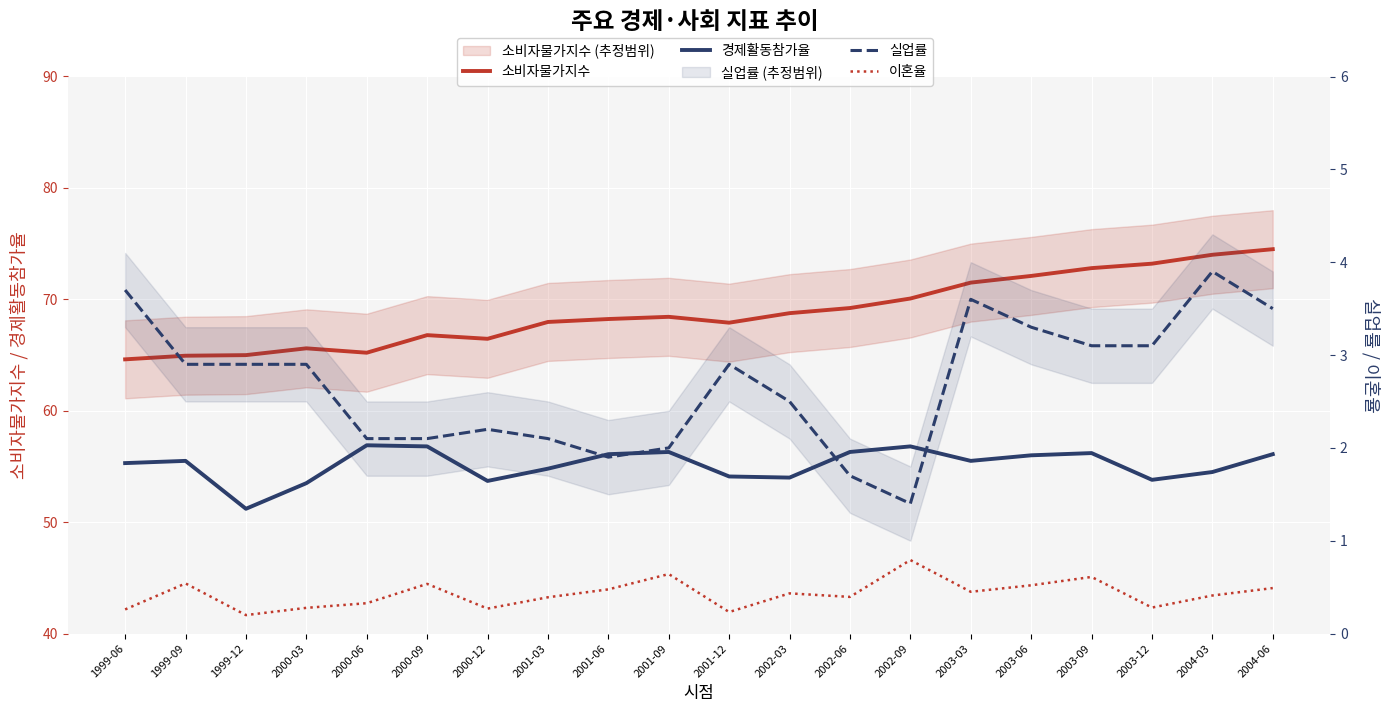

Is the value of 이혼율 at 2001-03 greater than the value of 경제활동참가율 at 2000-06?

No